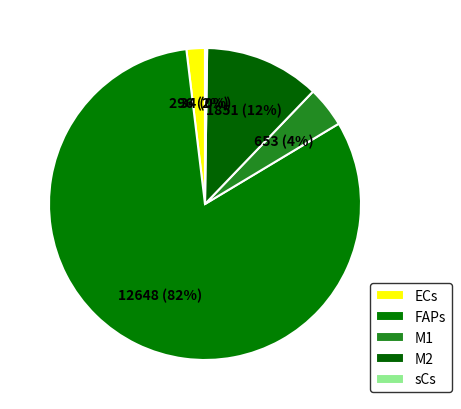

Count the number of slices in the pie.

5